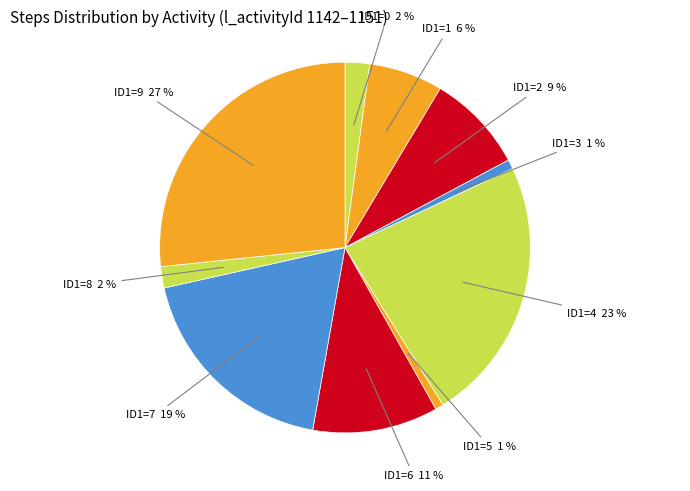

To the nearest percent, what percentage of the pie is ID1=6?

11%